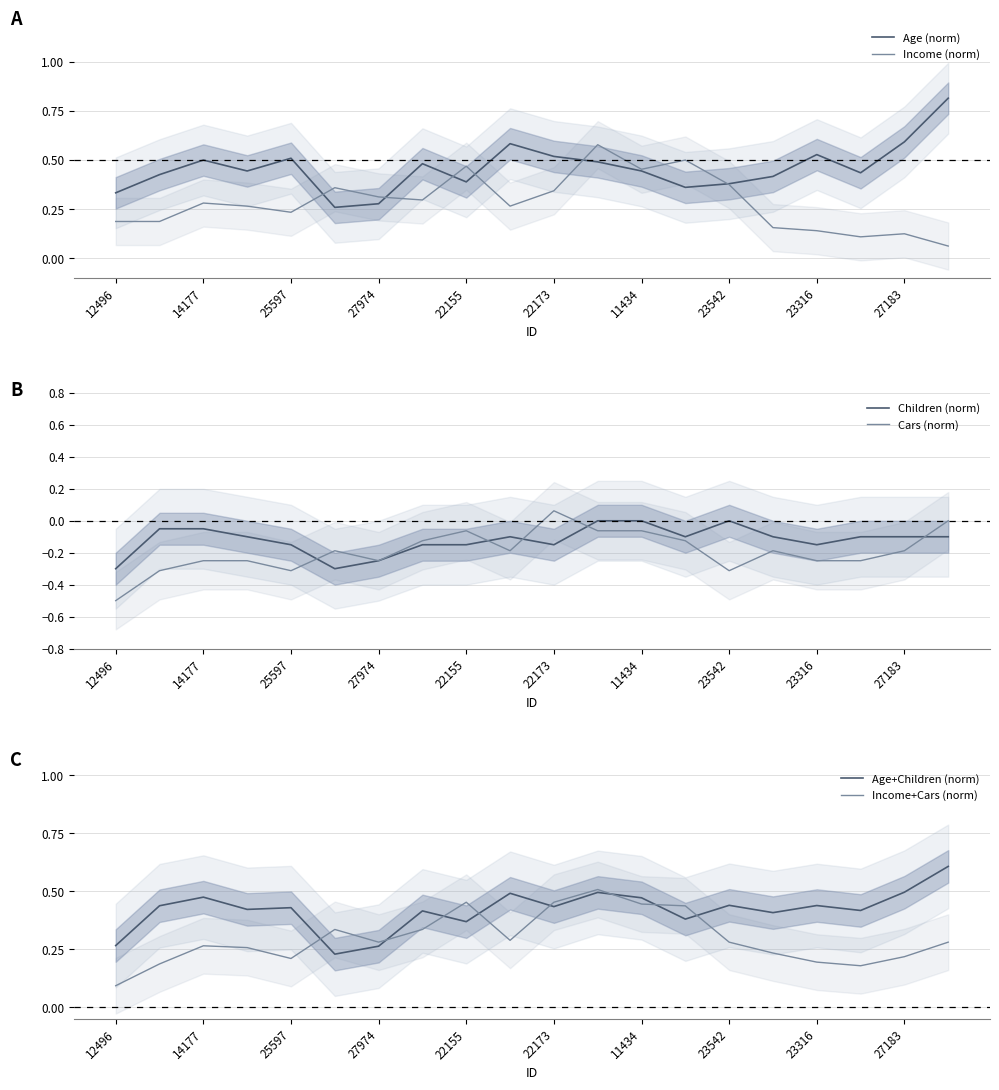

Rank the series by their maximum value, from lowest to highest.

Children (norm), Cars (norm), Income+Cars (norm), Income (norm), Age+Children (norm), Age (norm)